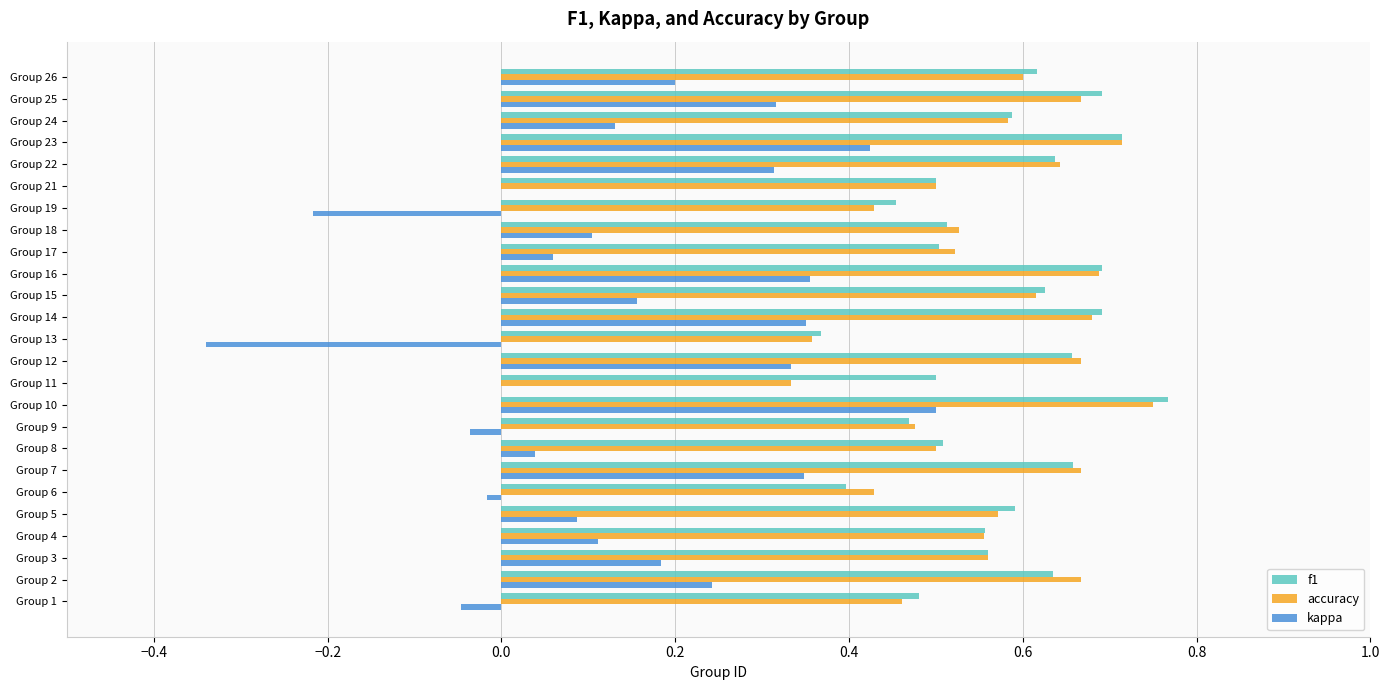

Which category has the highest value across all series?

Group 10